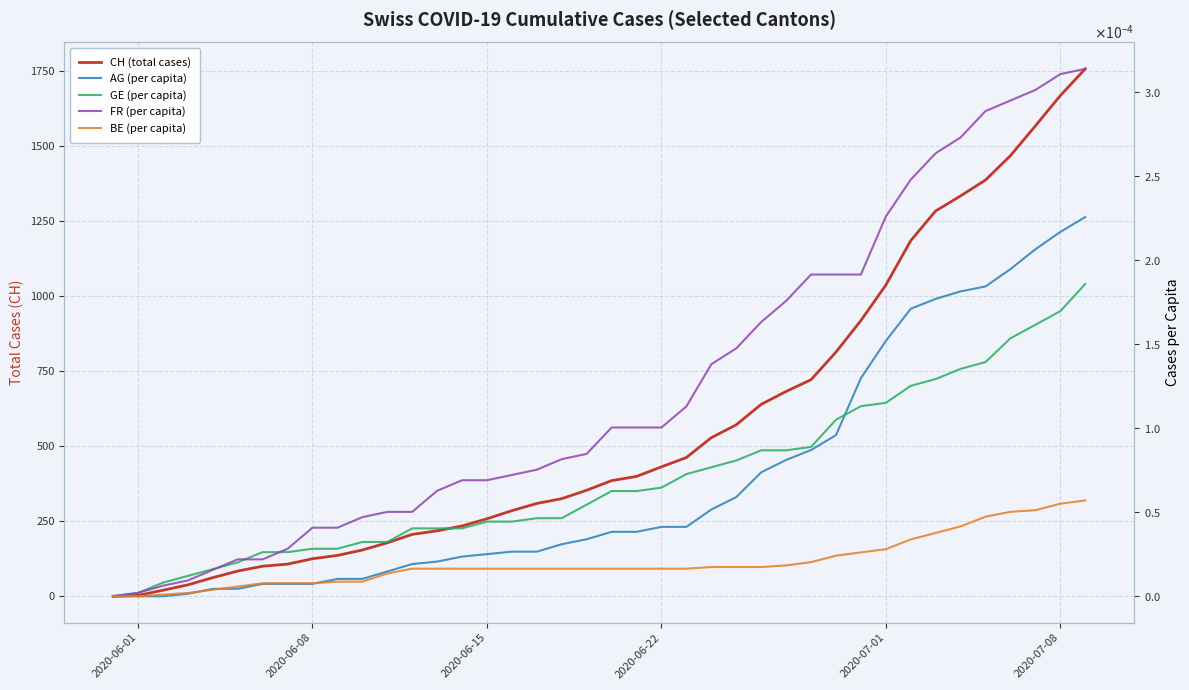

List the series in order of their peak value, highest first.

CH (total cases), FR (per capita), AG (per capita), GE (per capita), BE (per capita)